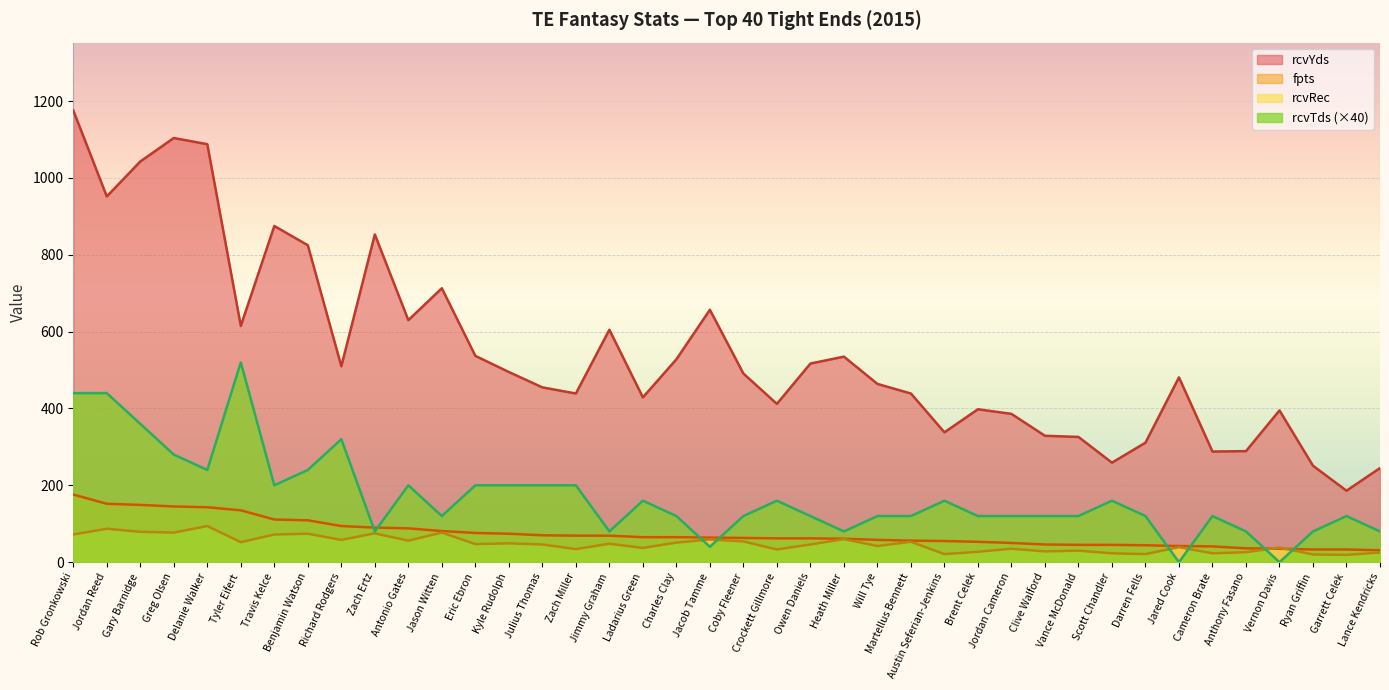

How many distinct data groups are displayed?

4